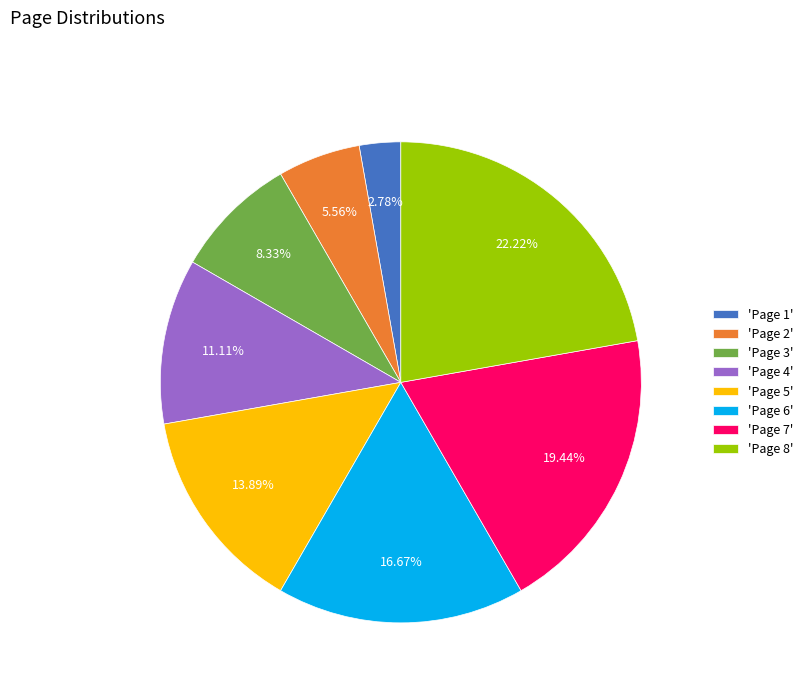

Which has a higher value, 'Page 6' or 'Page 1'?

'Page 6'